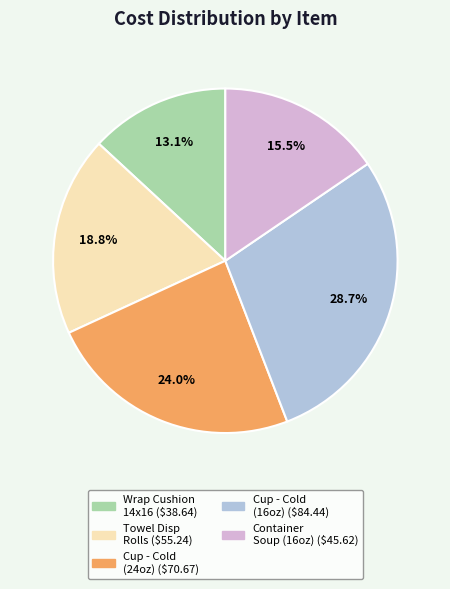

To the nearest percent, what is the difference between the largest and smallest slice percentages?

16%